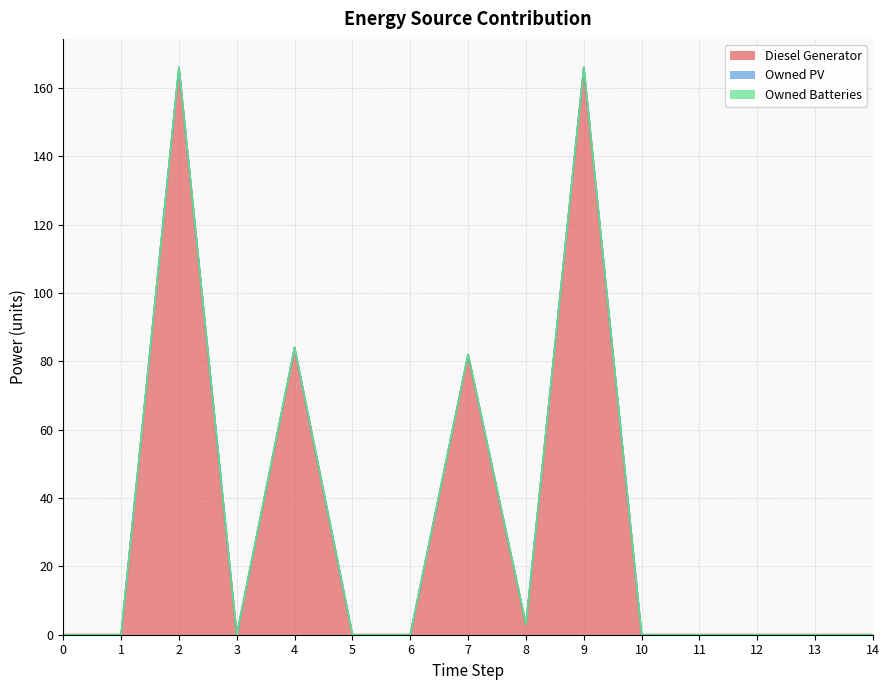

Which series has the largest range (max minus min)?

Diesel Generator